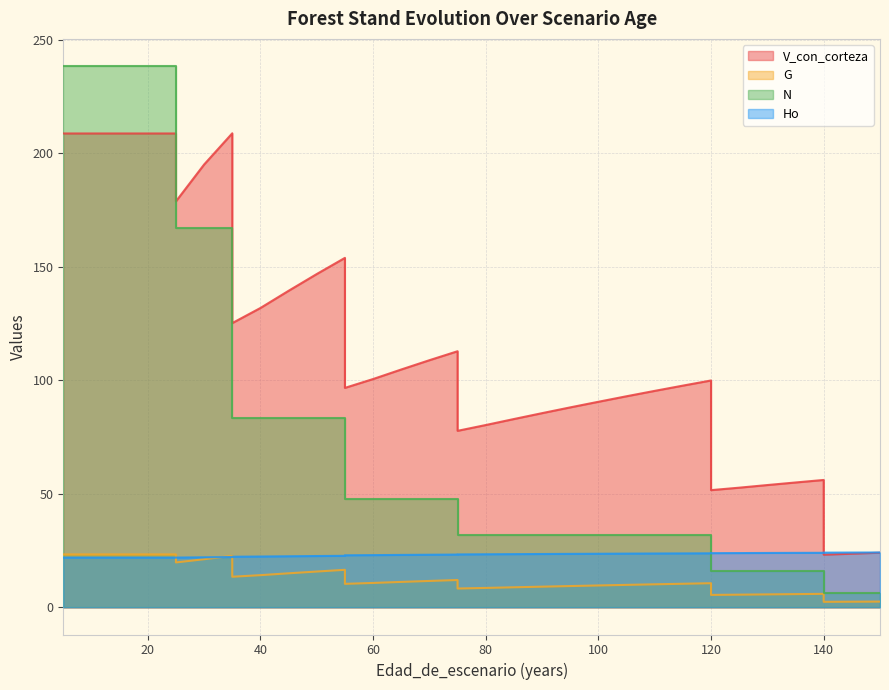

What is the sum of all V_con_corteza values?

4077.8